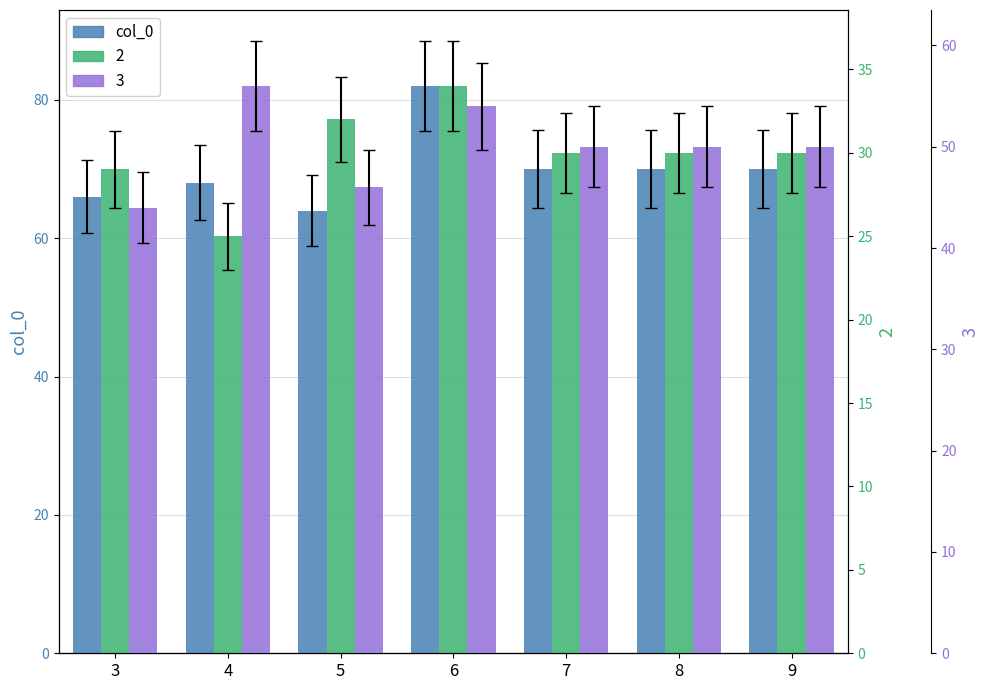

What is the sum of the values at 9 and 7?

140